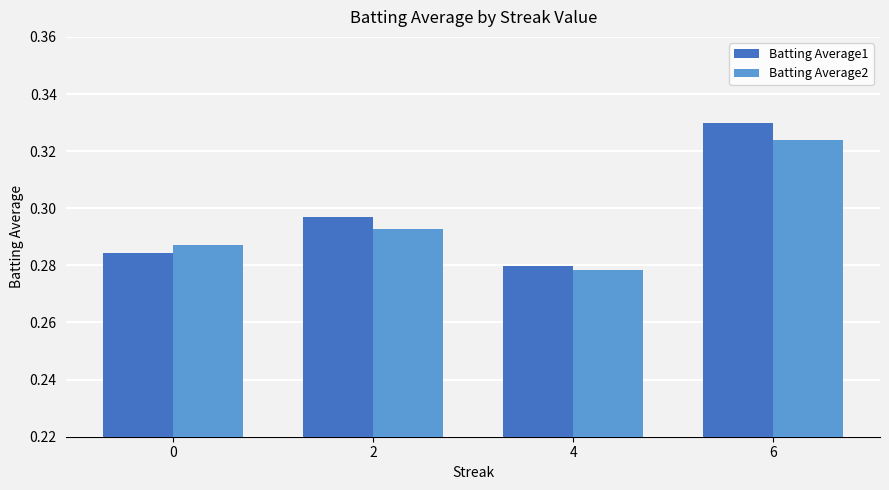

At which label is Batting Average2 closest to 0?

4